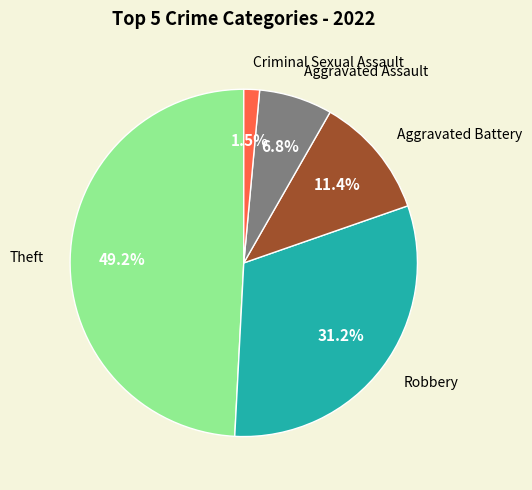

What is the largest slice in the pie chart?

Theft